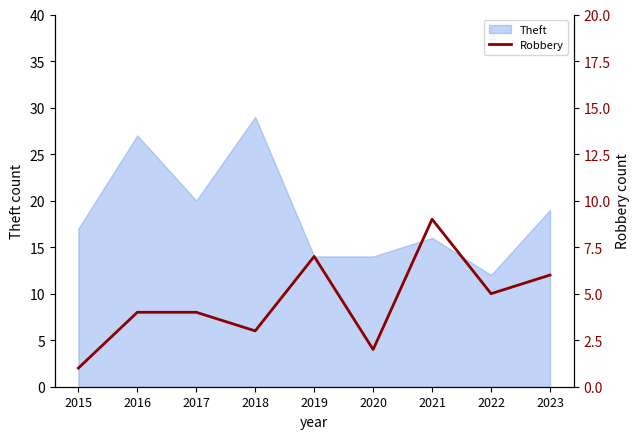

How many data points does each series have?

9